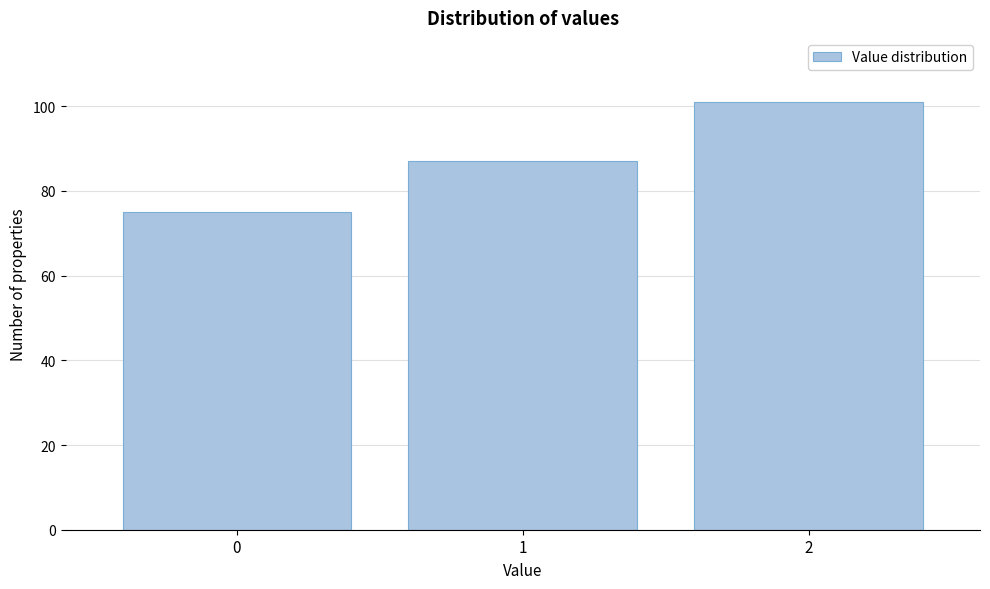

Reading left to right, transcribe all the data shown in this chart.

0=75	1=87	2=101